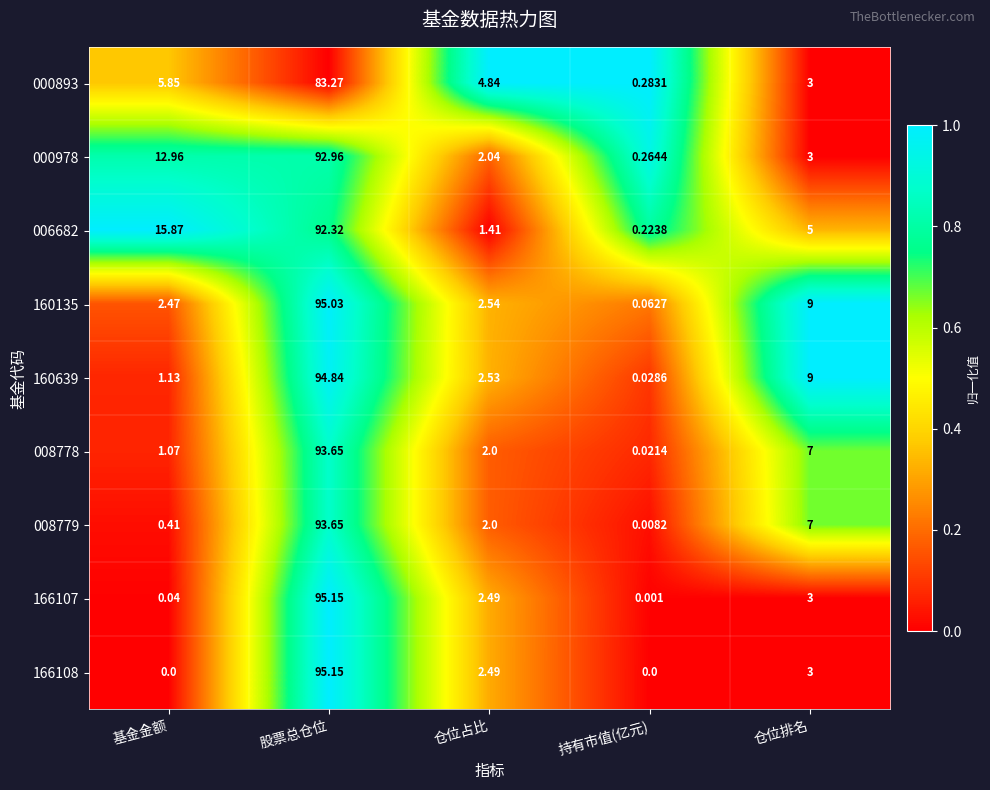

How many distinct data groups are displayed?

9